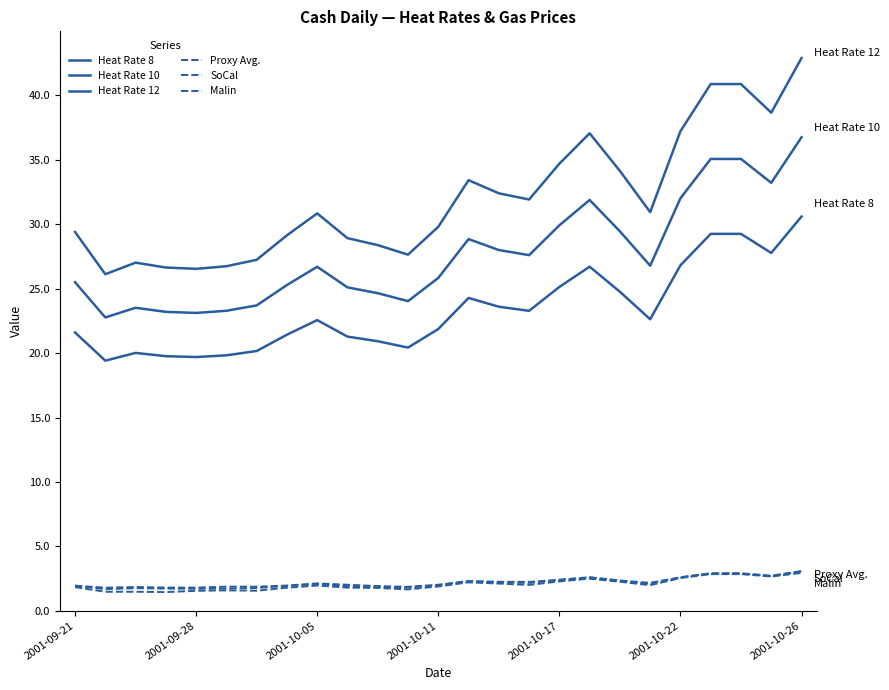

How many interior local peaks does the Malin series have?

4